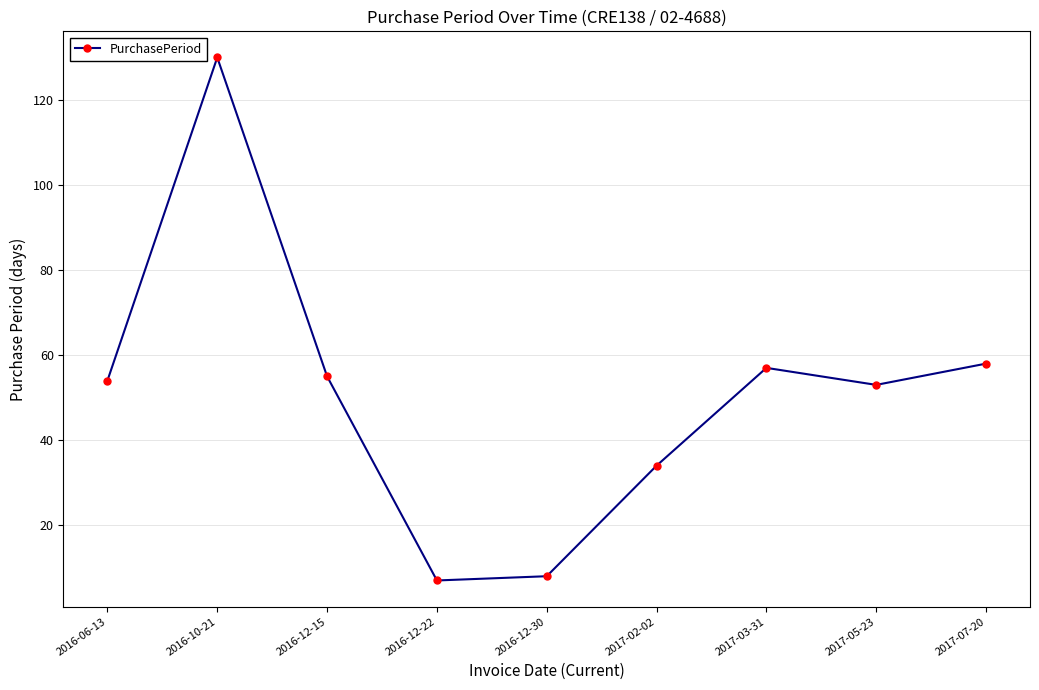

Count the number of categories in the chart.

9